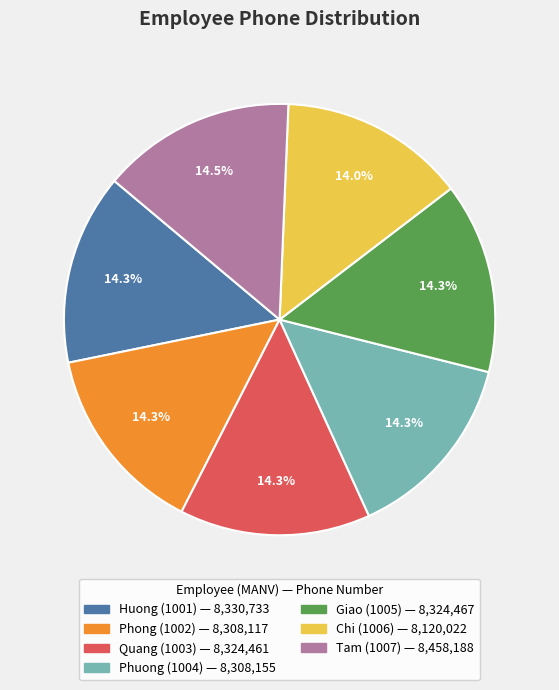

Does Tam (1007) account for over 50% of the chart?

No